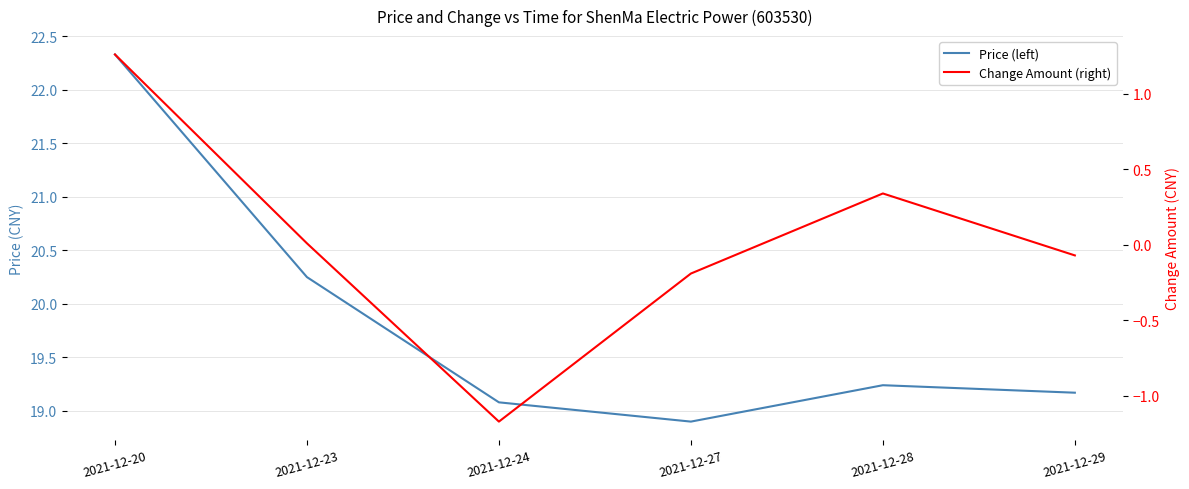

Reading left to right, list all the values displayed in this chart.

Price (left): 22.3	20.2	19.1	18.9	19.2	19.2
Change Amount (right): 1.3	0.0	-1.2	-0.2	0.3	-0.1